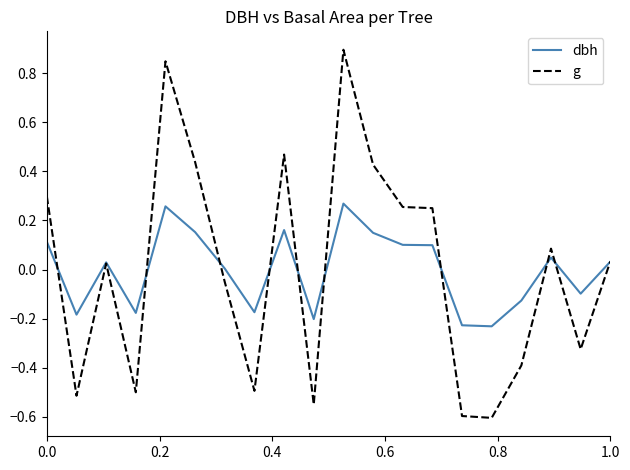

Which series has the largest range (max minus min)?

g